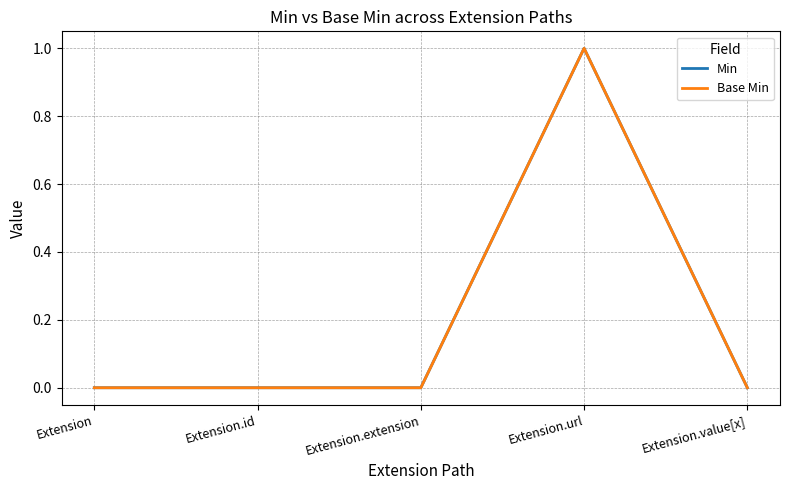

Between Extension.id and Extension, which is larger?

Extension.id